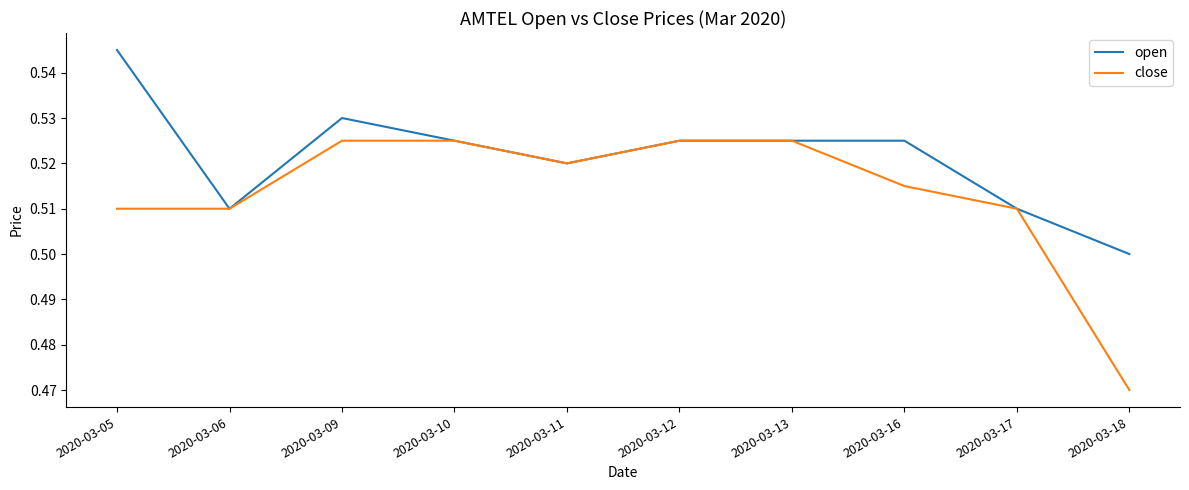

Rank the series by their average value, from lowest to highest.

close, open